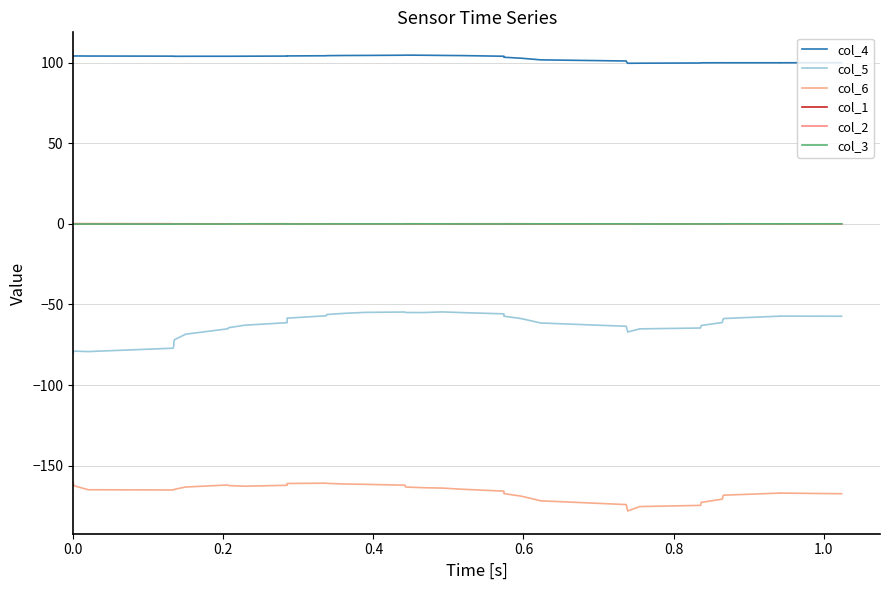

At how many categories does at least one series exceed -163?

40